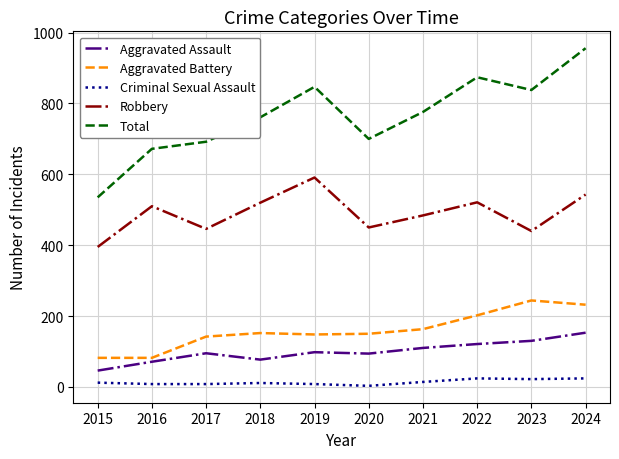

Rank the series at 2020 from lowest to highest value.

Criminal Sexual Assault, Aggravated Assault, Aggravated Battery, Robbery, Total